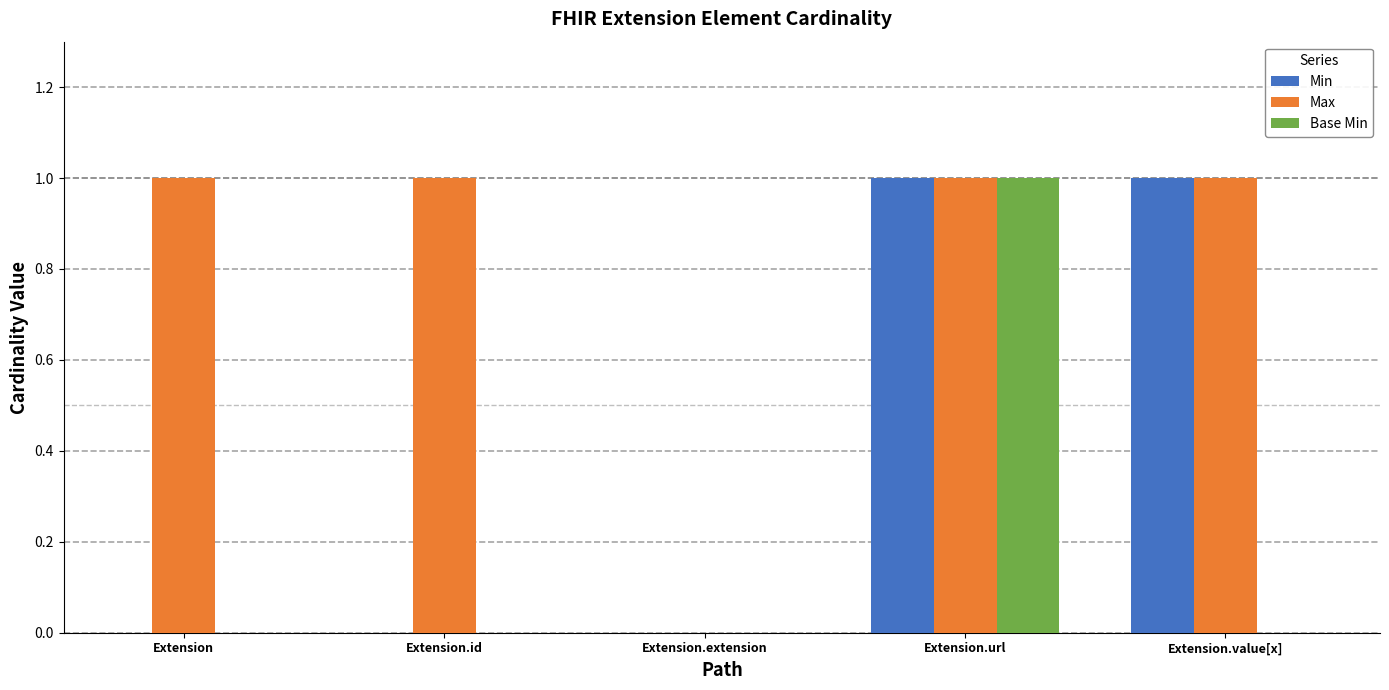

Which series has the largest total across all categories?

Max